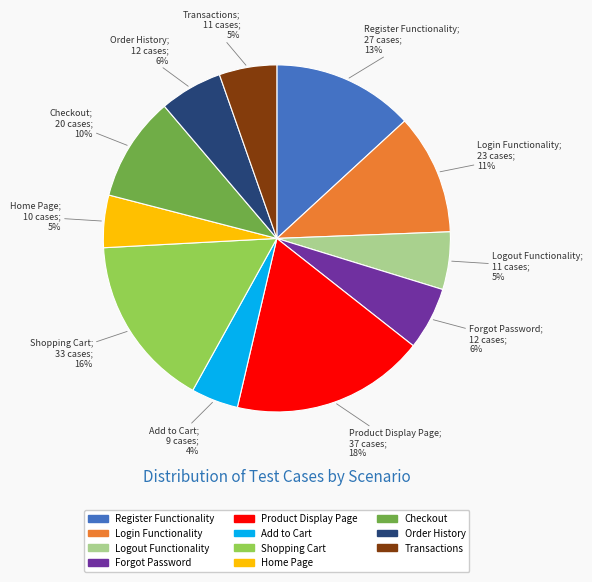

Is it true that Logout Functionality is 11% of the pie?

False